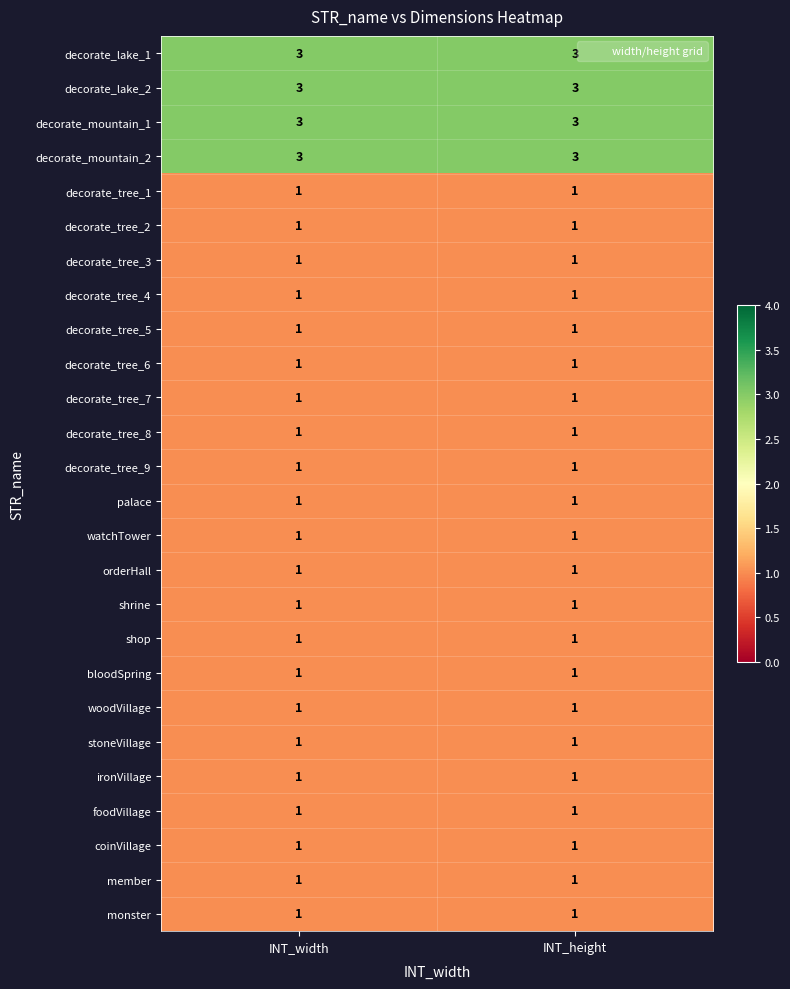

Is the value of decorate_tree_2 at INT_width greater than the value of decorate_mountain_1 at INT_width?

No